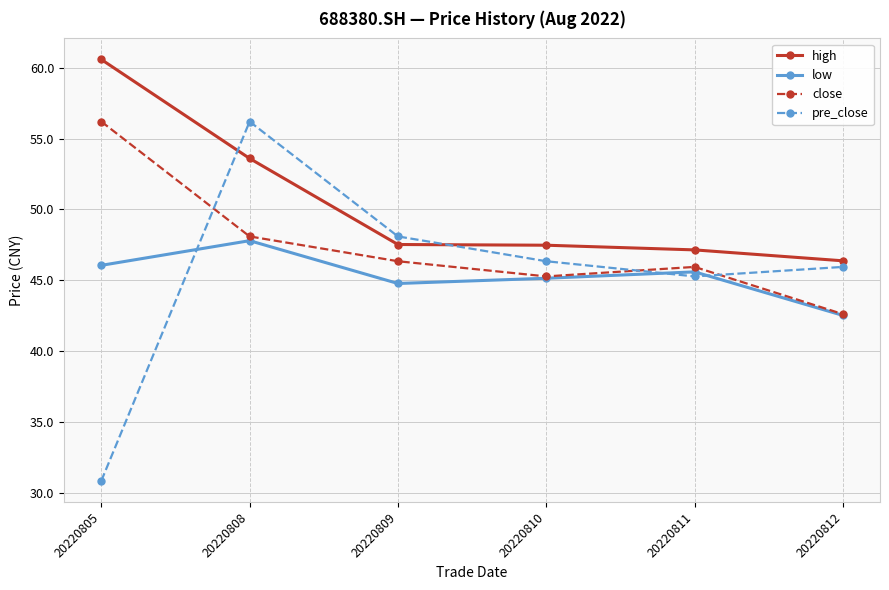

What value does the pre_close series have at 20220811?

45.3